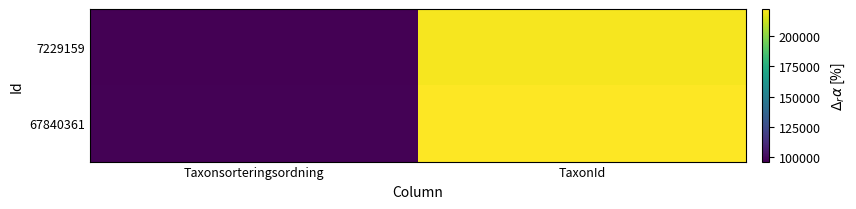

Between Taxonsorteringsordning and TaxonId, which series saw the biggest shift?

67840361